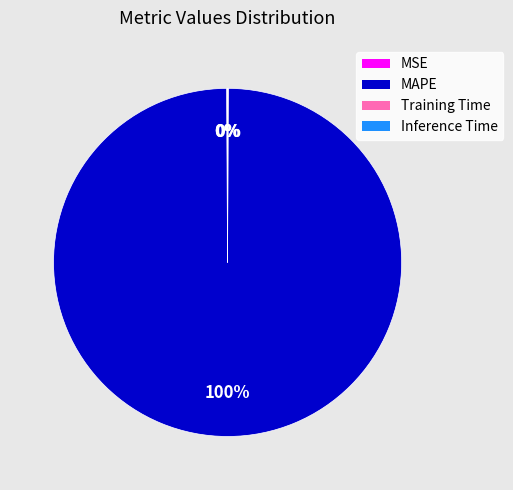

Which category accounts for the majority?

MAPE